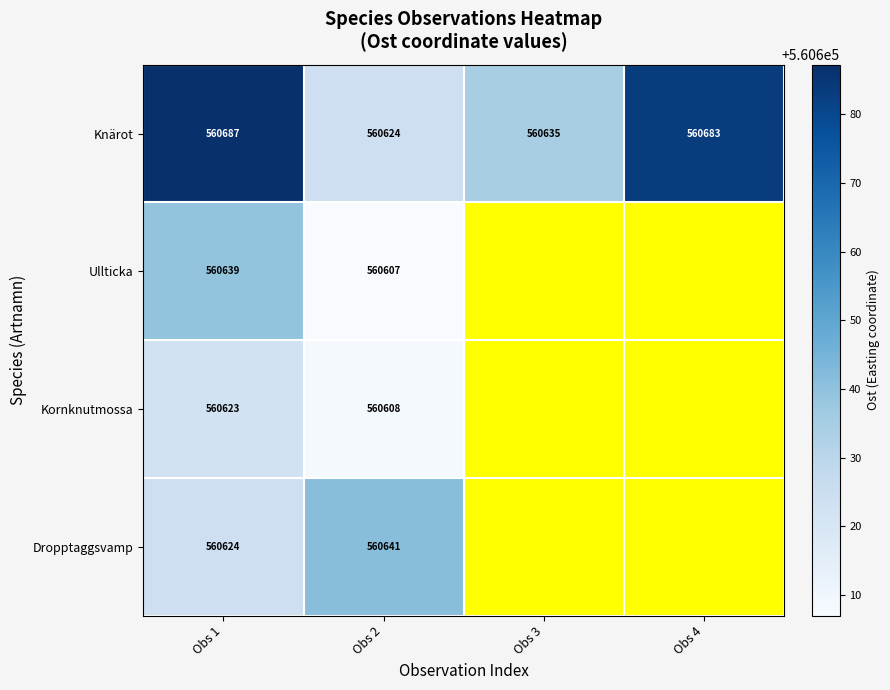

Is the value of Knärot at Obs 2 greater than the value of Ullticka at Obs 2?

Yes